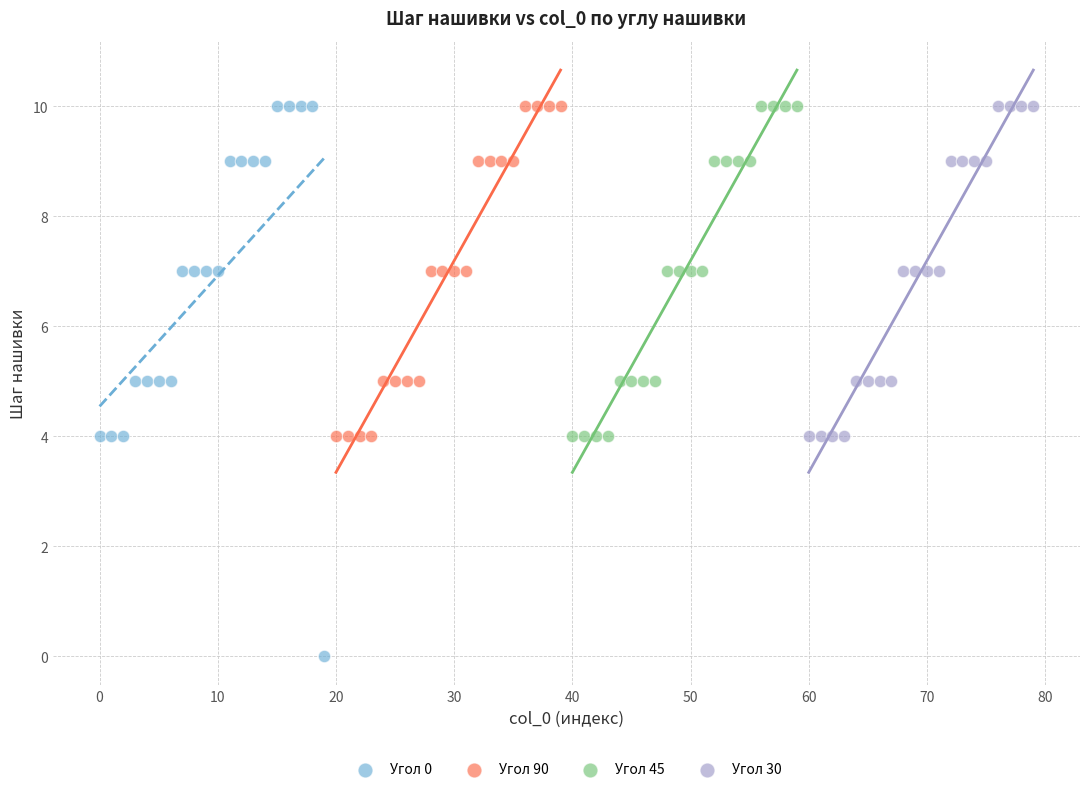

Which series has the largest Y range (max minus min)?

Угол 0